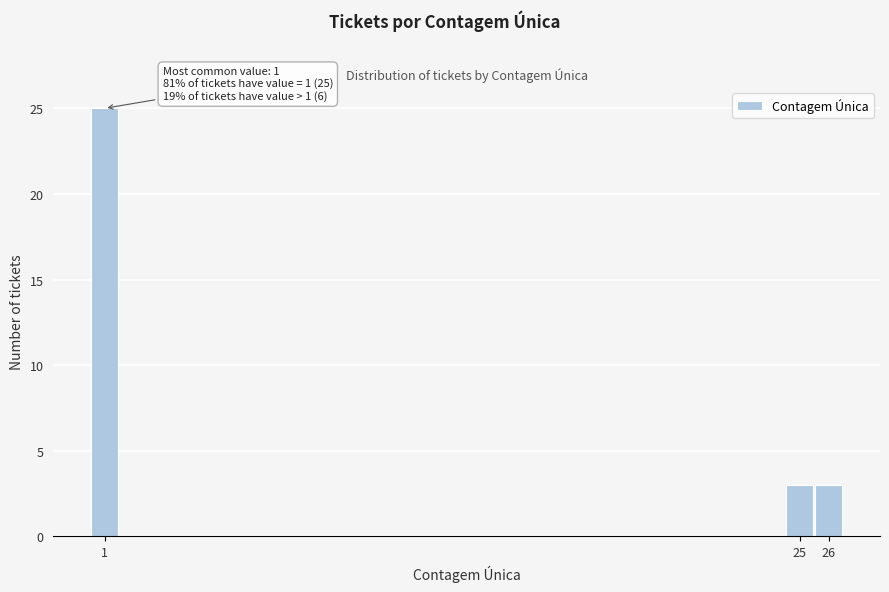

Reading left to right, extract all data points from this chart.

1=25	25=3	26=3